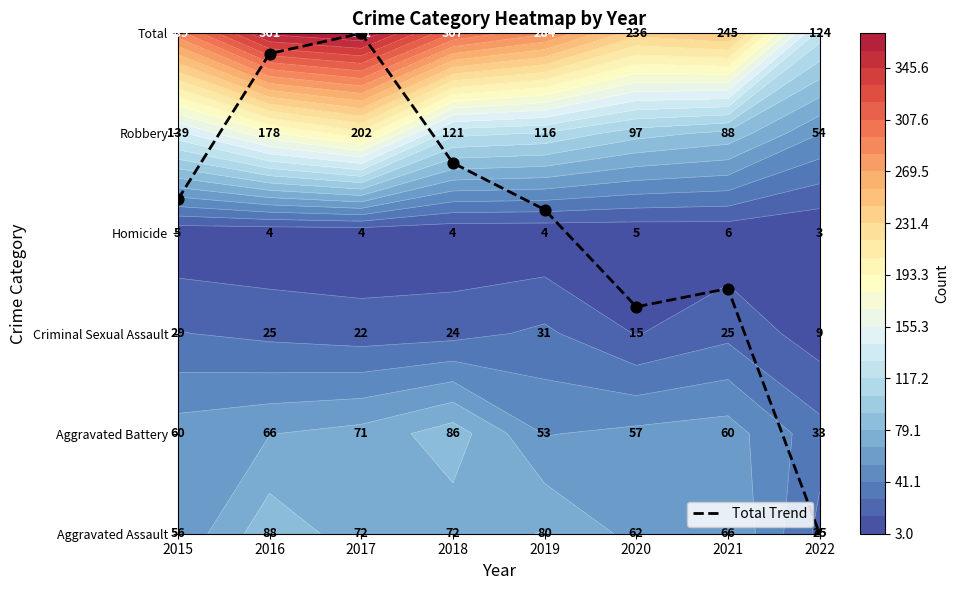

Is the value of Total Trend at 2020 greater than the value of Total Trend Markers at 2015?

No